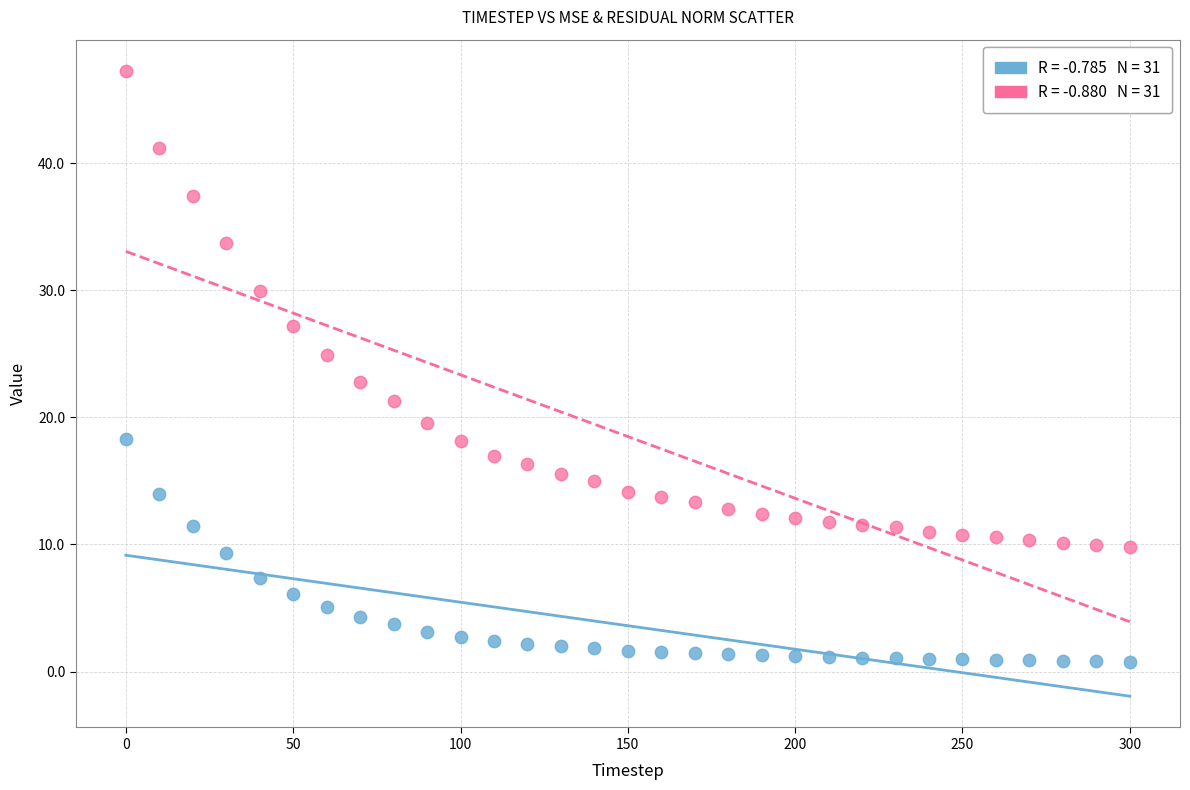

Across all data points, what is the range of Y values (max minus min)?

46.5